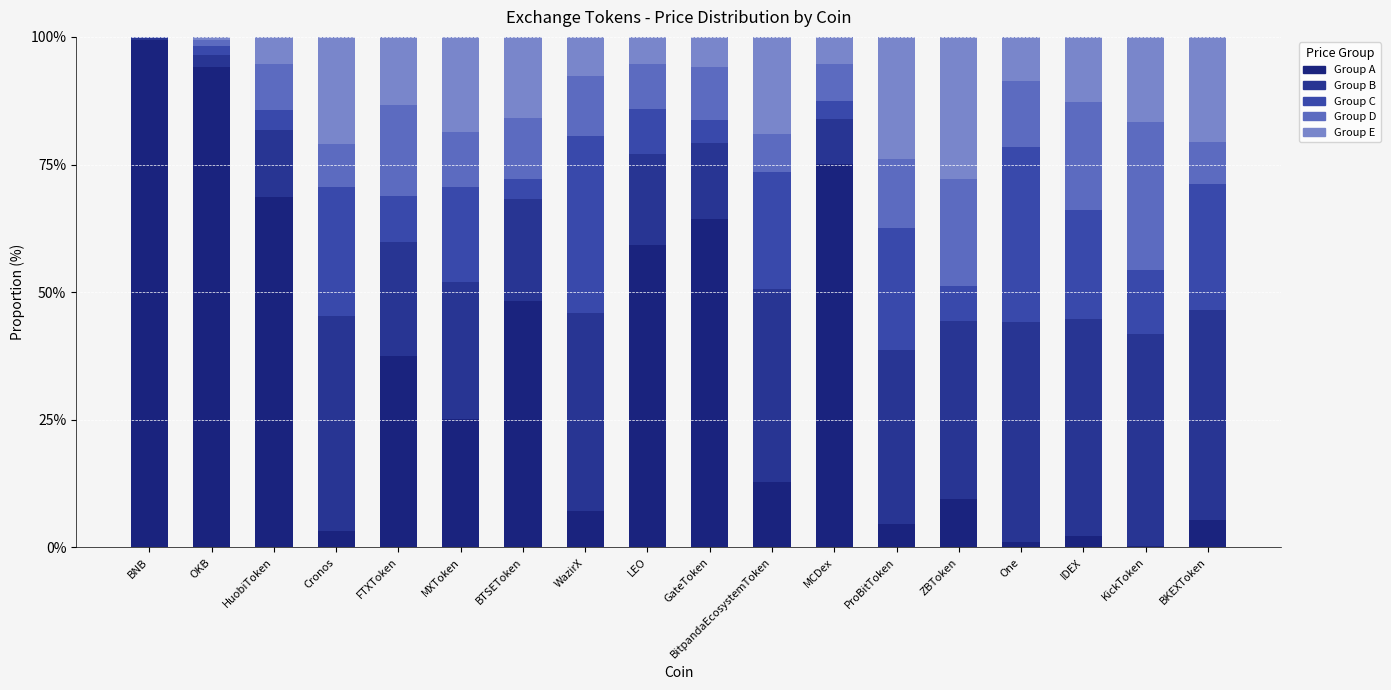

What is the label of the 18th bar from the left?

BKEXToken